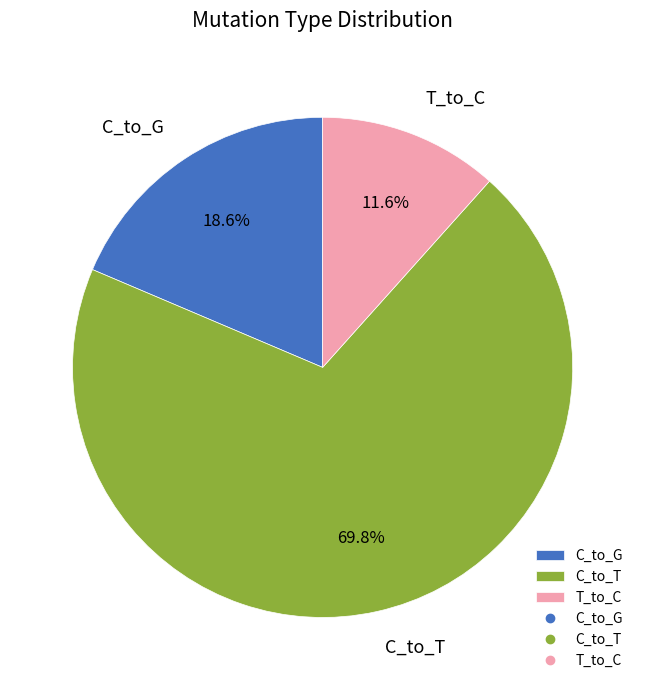

To the nearest percent, what is the average slice percentage?

33%